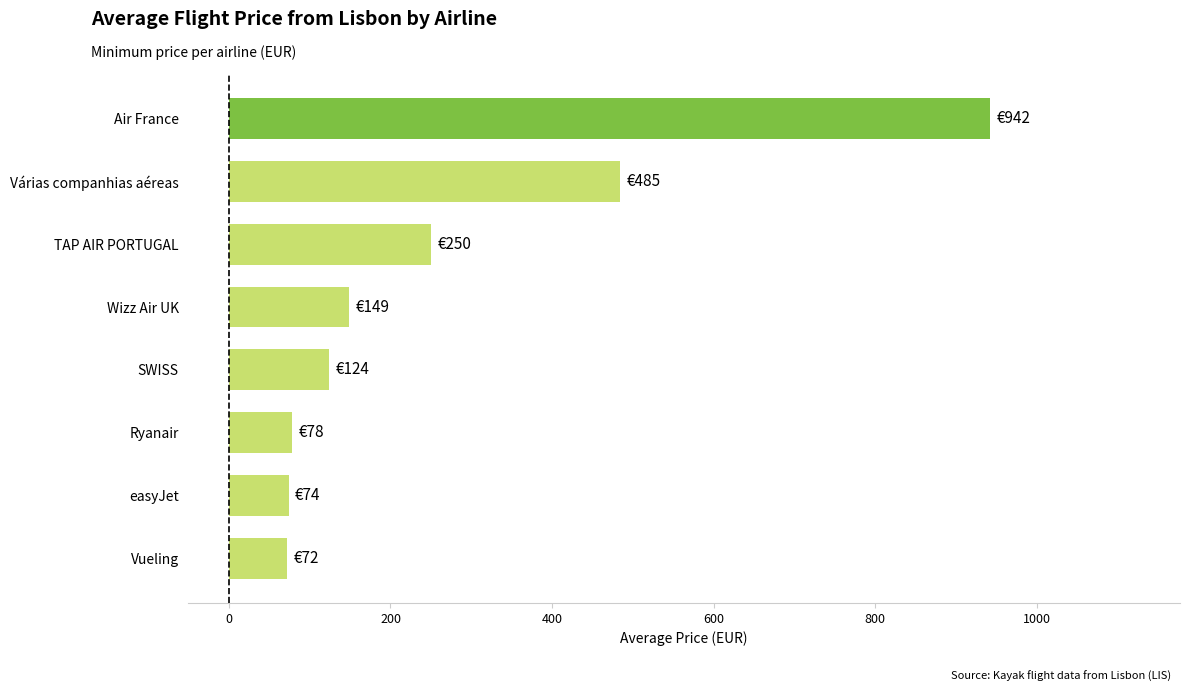

What is the sum of all values?

2172.9